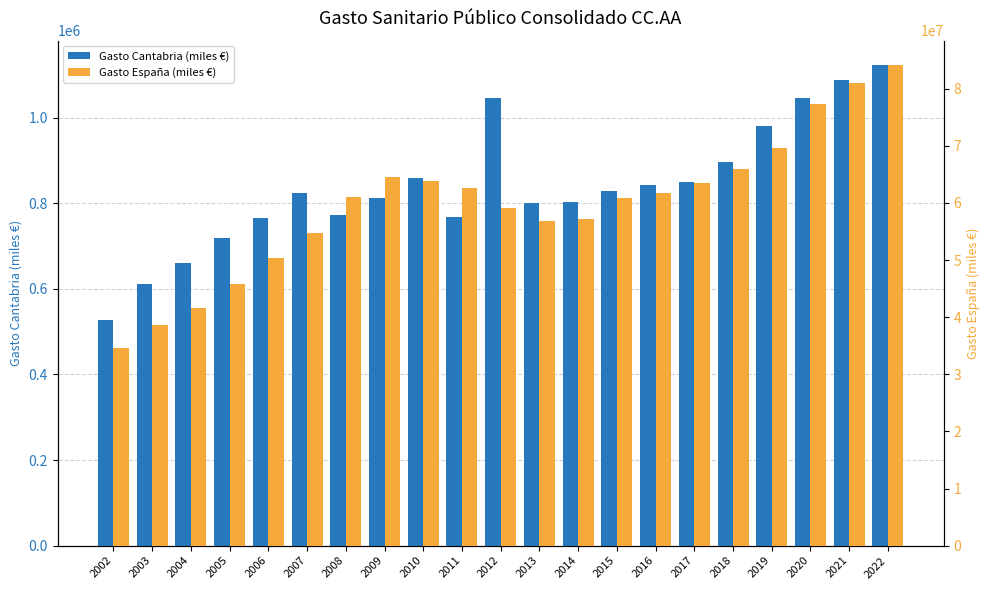

What is the maximum value for Gasto España (miles €)?

84206419.2